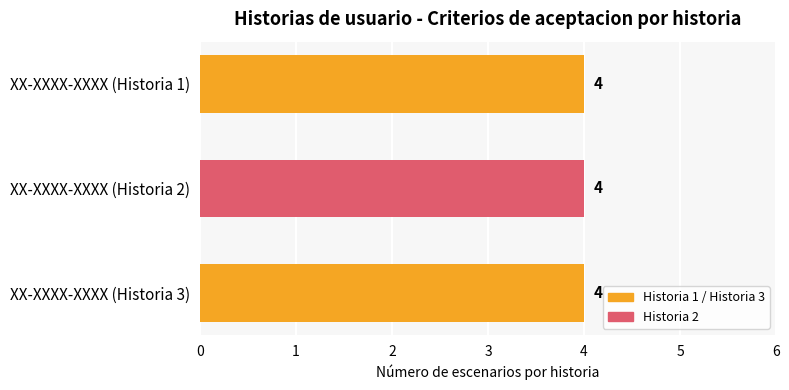

Which label corresponds to the smallest value in the chart?

XX-XXXX-XXXX (Historia 1)